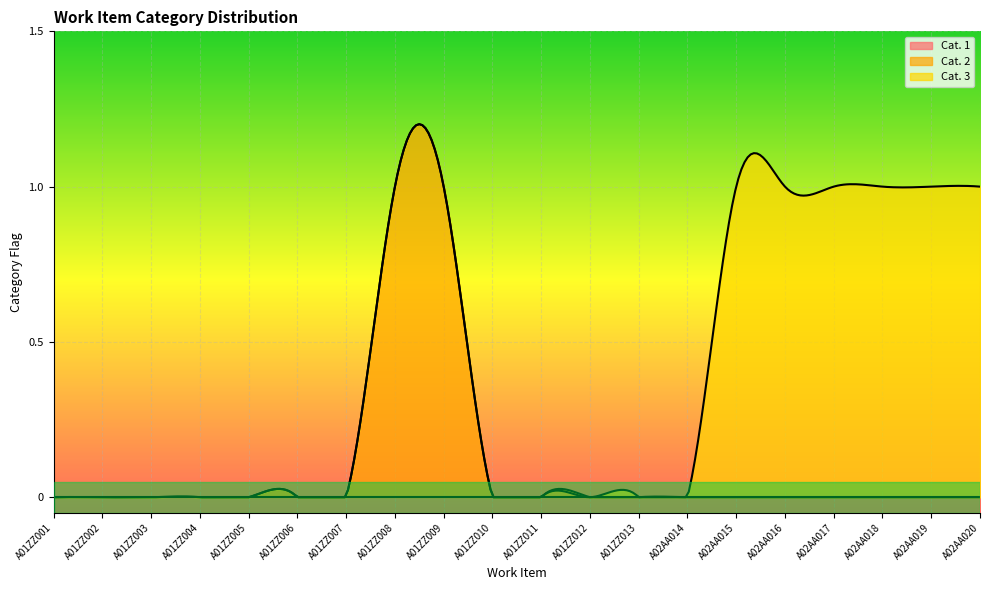

What position from the left is A02AA016?

16